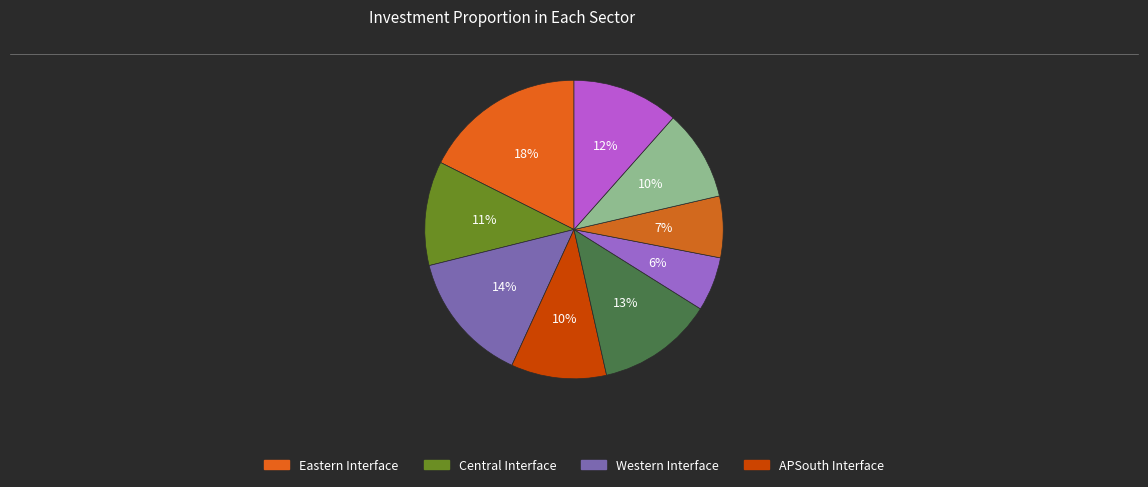

Count the number of slices in the pie.

9